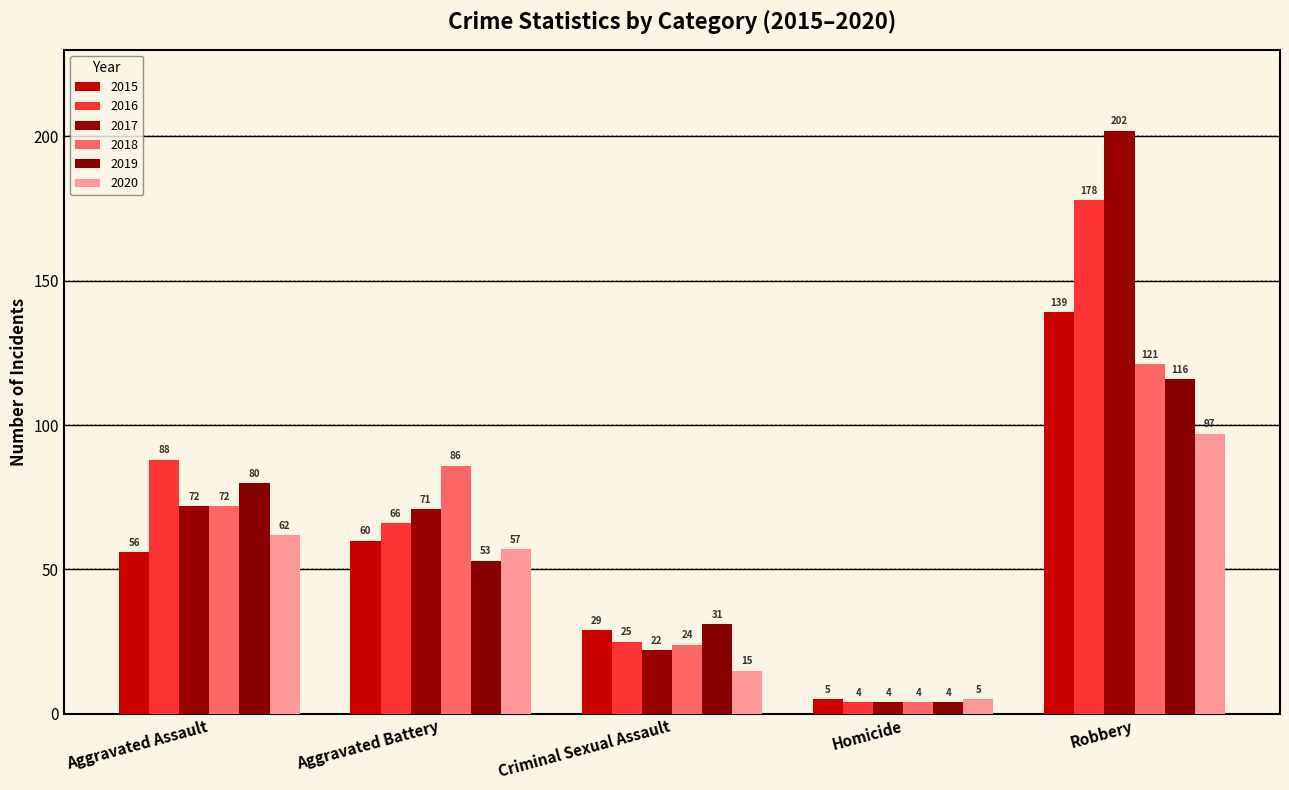

Between Aggravated Assault and Criminal Sexual Assault, which is larger?

Aggravated Assault